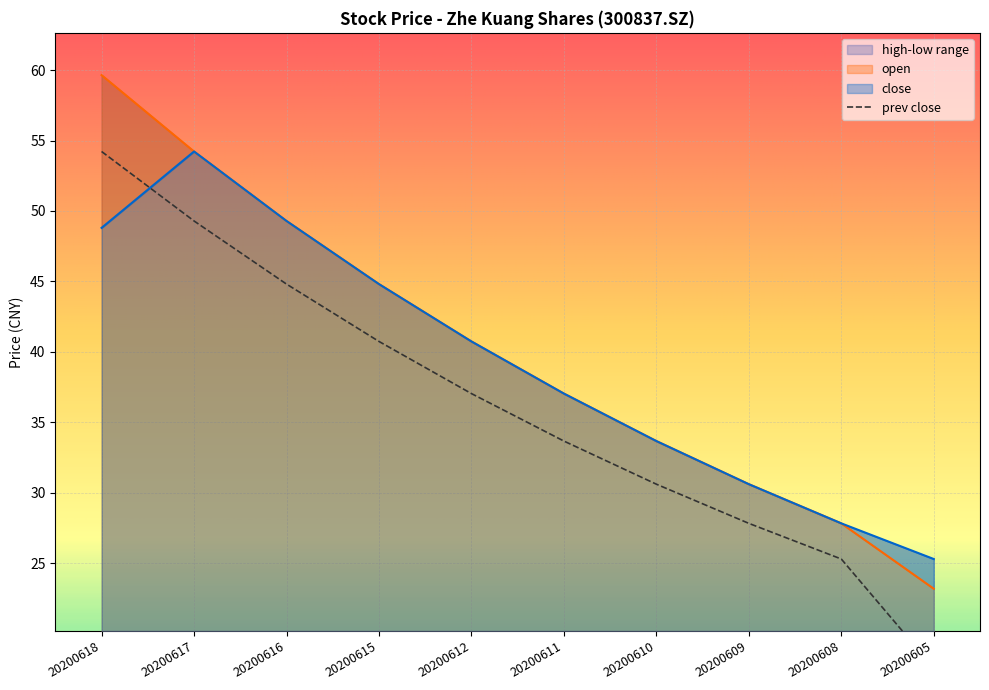

Which series has the largest range (max minus min)?

high